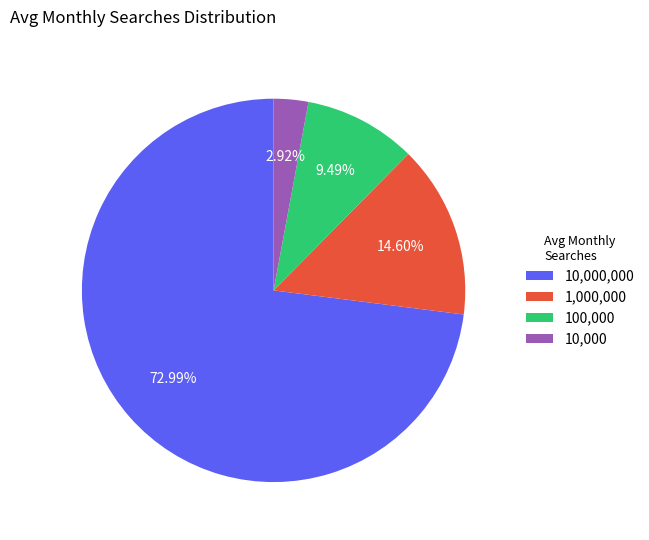

Approximately how many times larger is the value at 10,000,000 compared to 100,000?

7.7